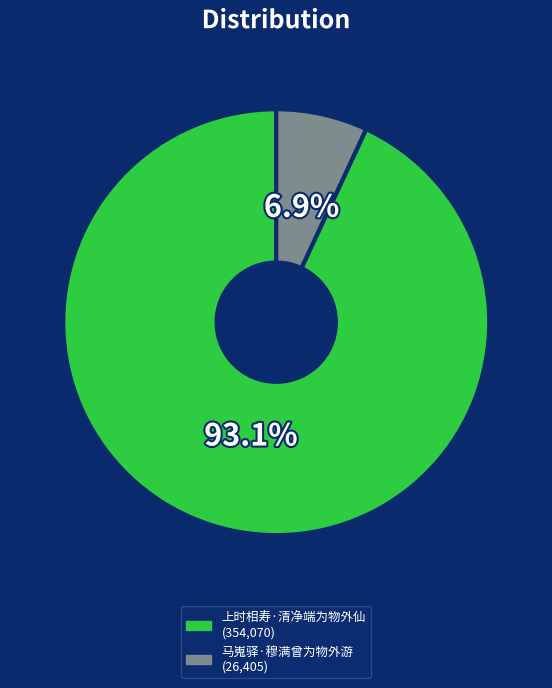

How many slices are in this pie chart?

2